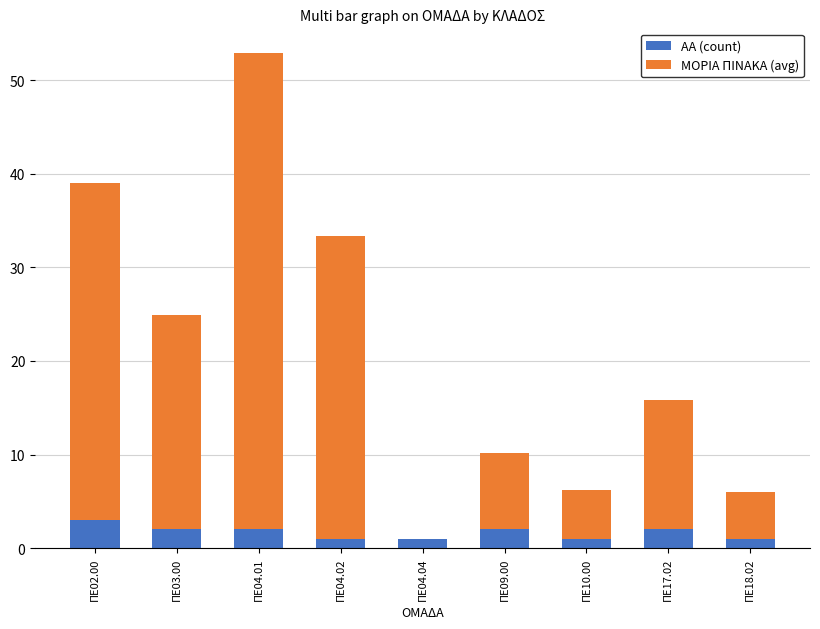

What is the maximum value for ΑΑ (count)?

3.0